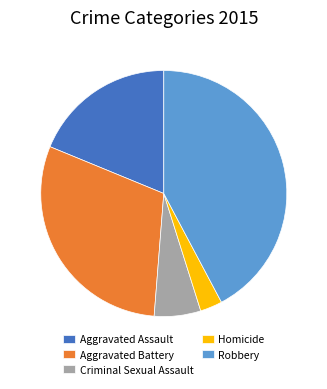

Is the sum of Aggravated Battery and Criminal Sexual Assault greater than half?

No